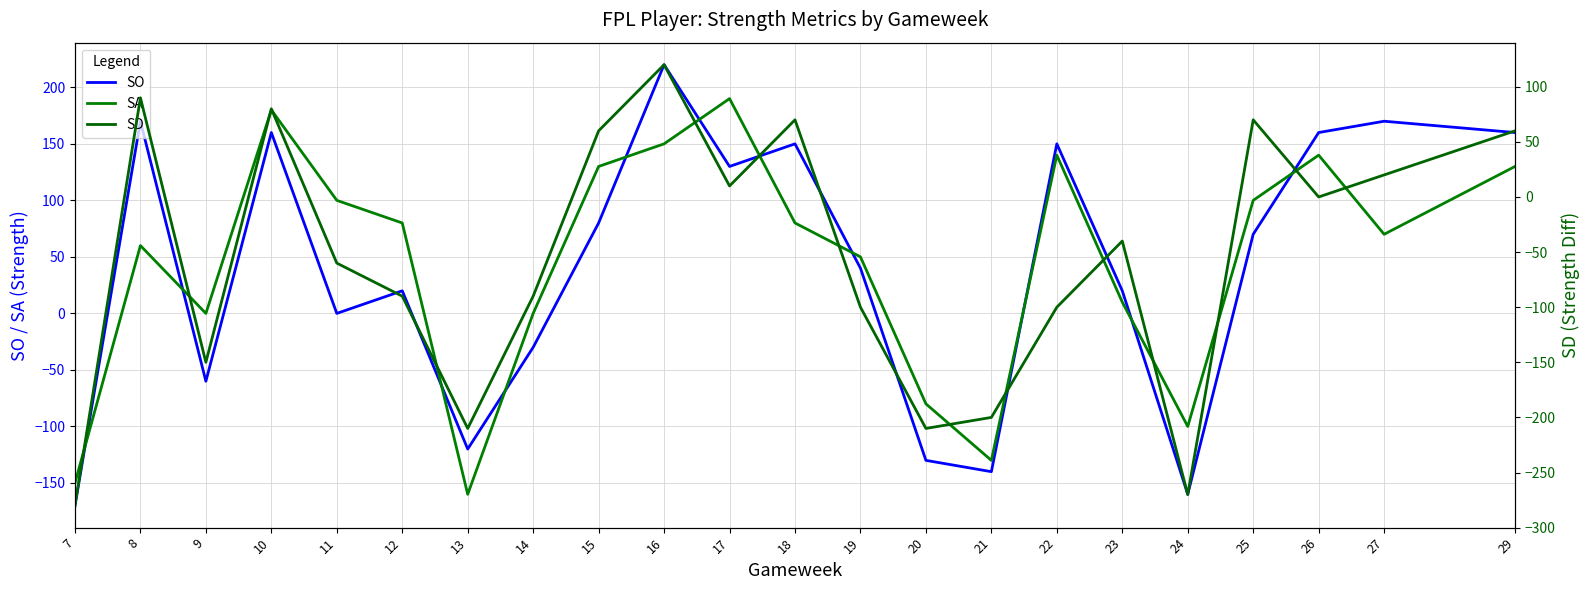

What is the value of the SO point at the 9th from the left?

80